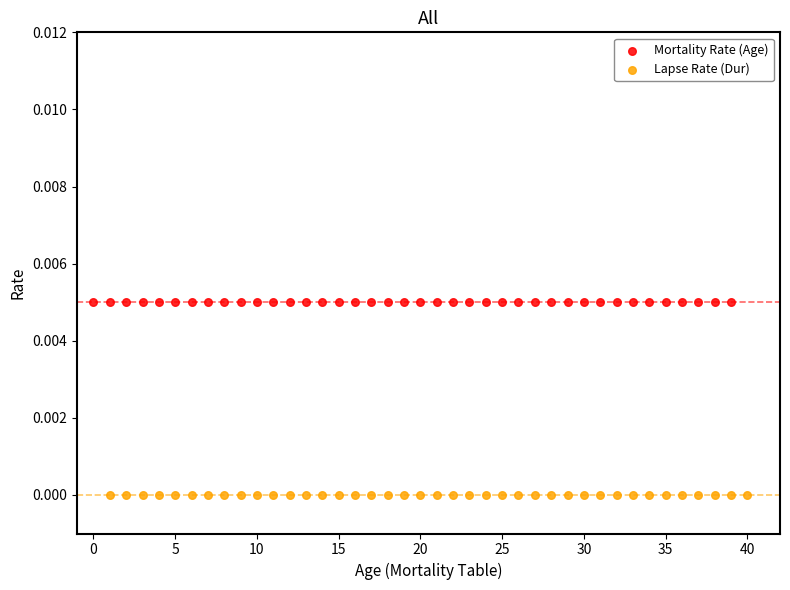

Which series contains the highest Y value?

Mortality Rate (Age)